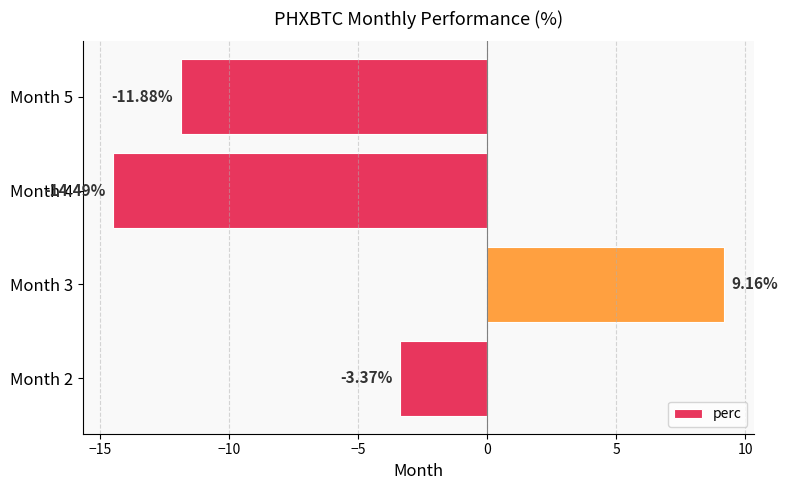

Rank the categories by value from lowest to highest.

Month 4, Month 5, Month 2, Month 3